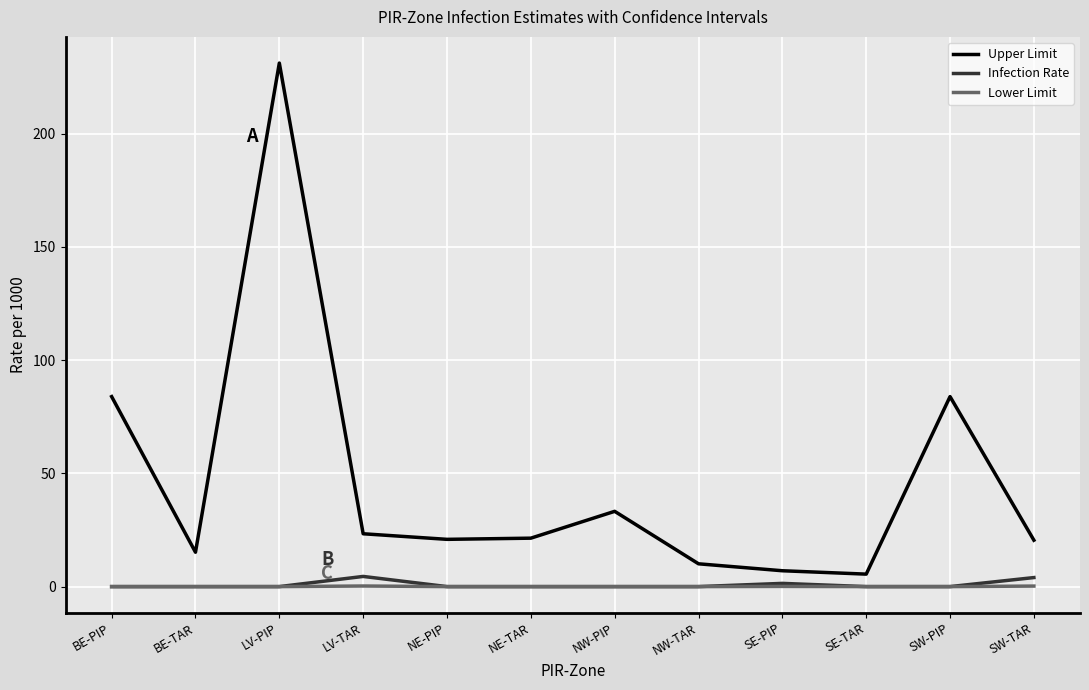

At how many categories does at least one series exceed 58?

3